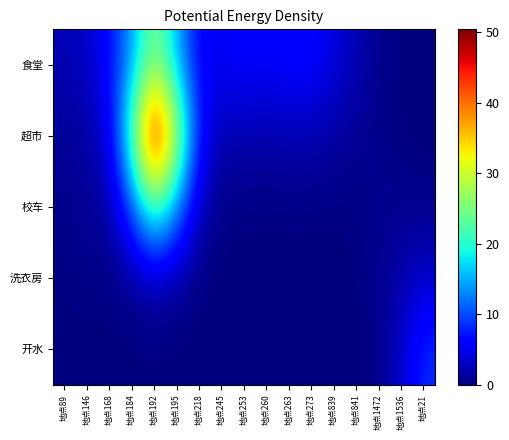

Which has a higher value, 地点89 or 地点245?

地点245